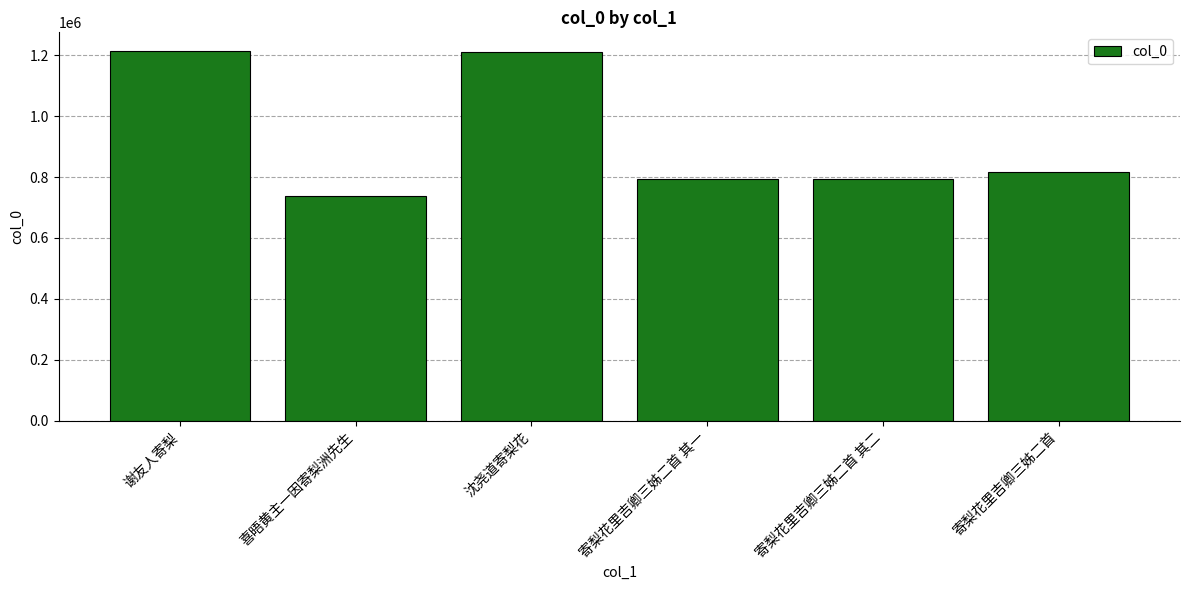

At which category does the chart reach its minimum across all series?

喜晤黄主一因寄梨洲先生